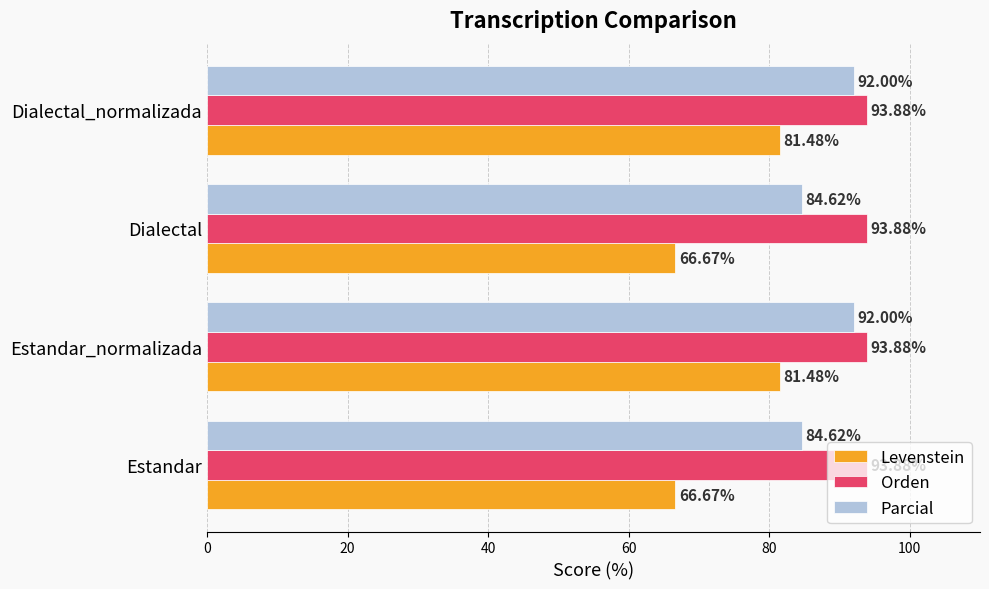

List the series in order of their peak value, highest first.

Orden, Parcial, Levenstein